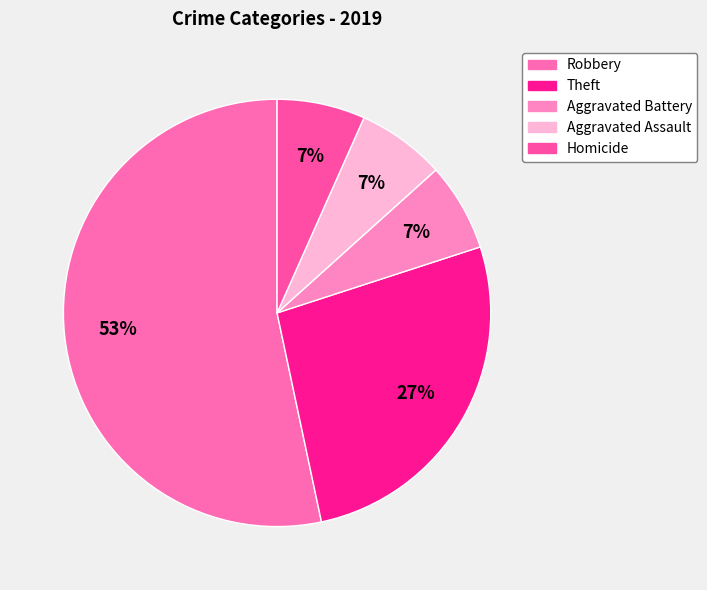

The Aggravated Assault slice represents 7% of the pie. True or false?

True